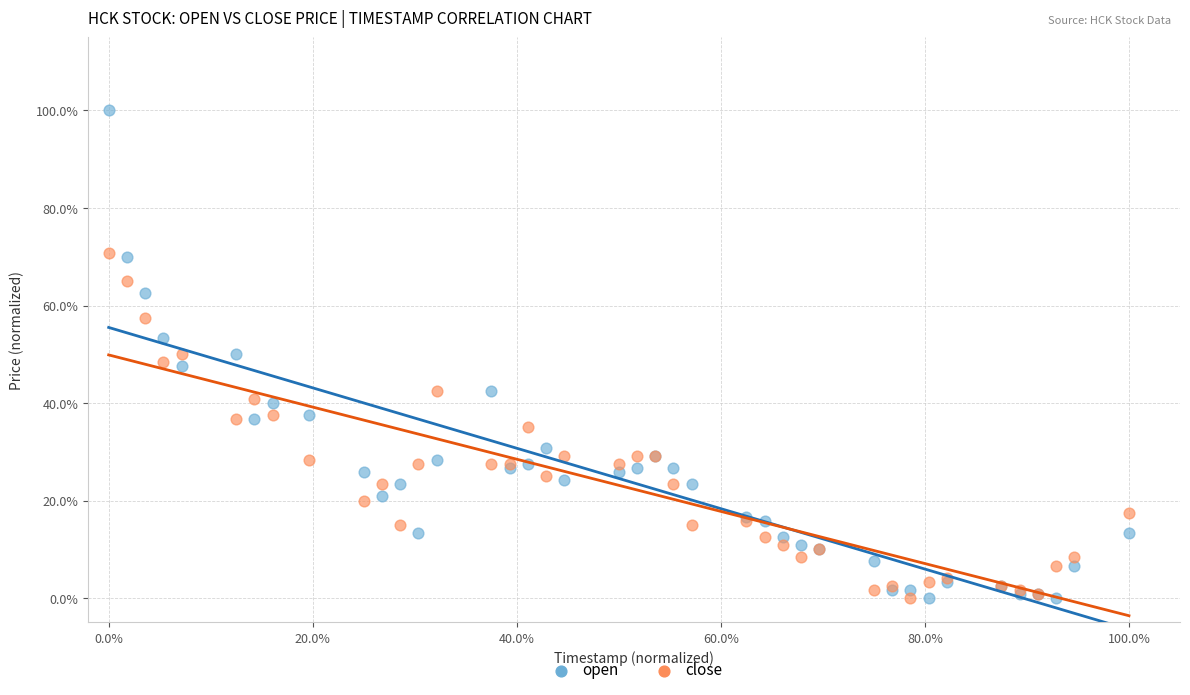

Which series has the largest Y range (max minus min)?

open